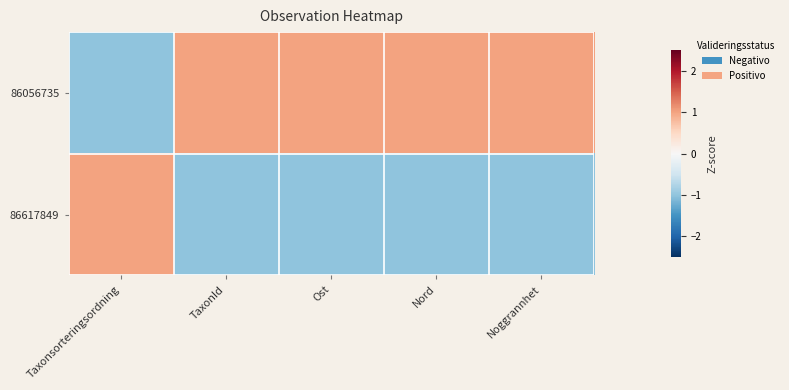

List the series in order of their overall mean, lowest first.

86617849, 86056735